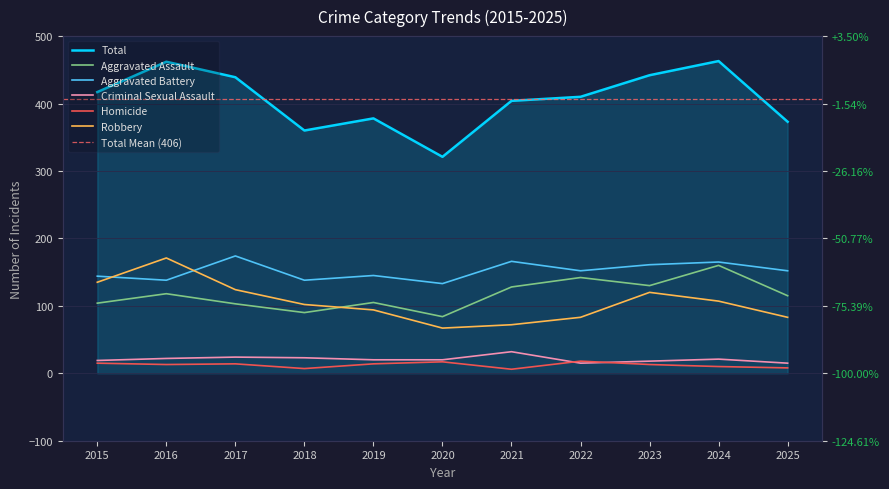

At which category is the sum across all series the highest?

2024